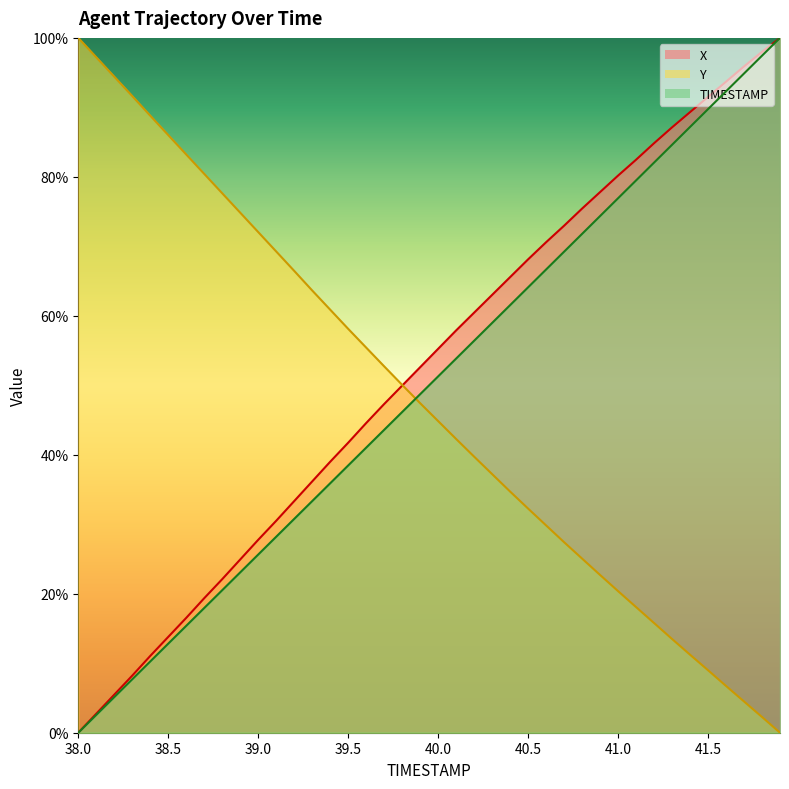

The Y series shows 0.2 at 38.5. True or false?

False